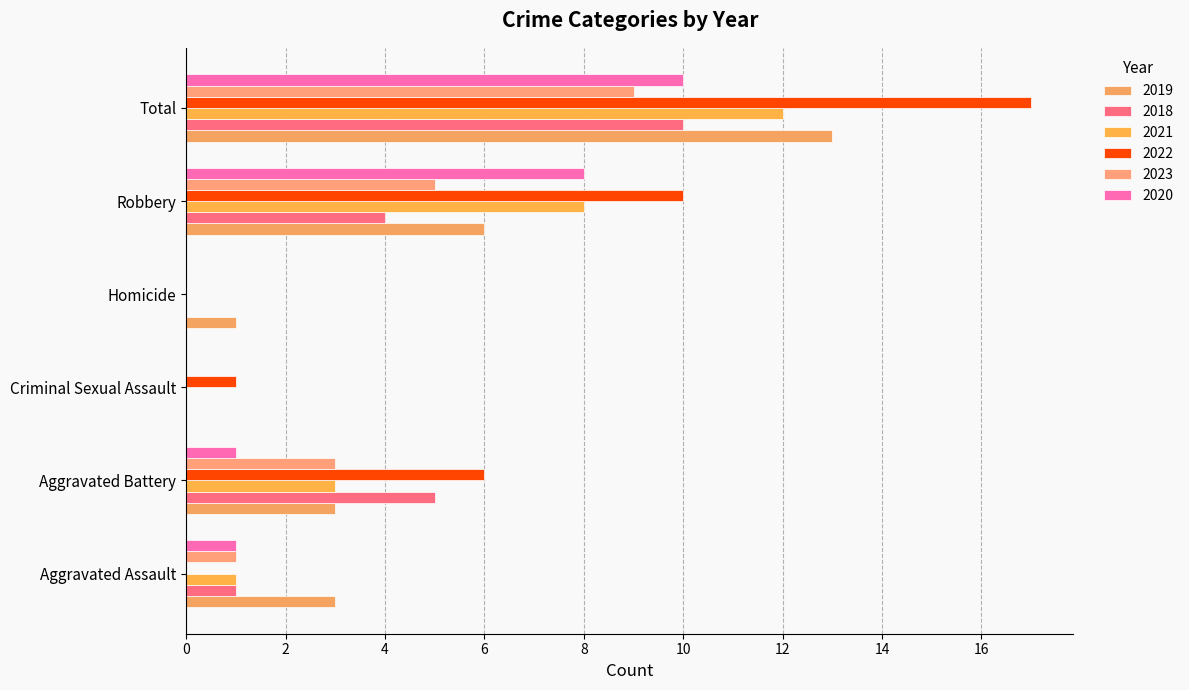

How many data points does each series have?

6